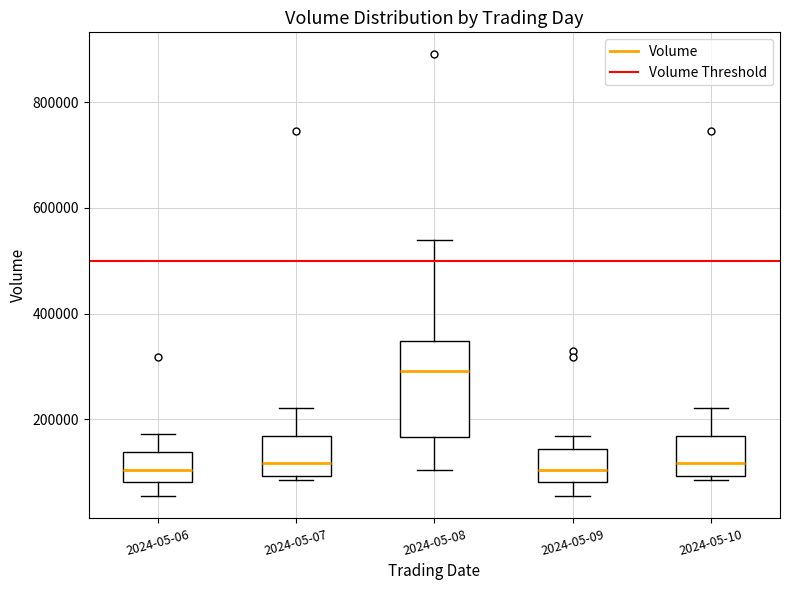

Which box's median line is the highest?

2024-05-08